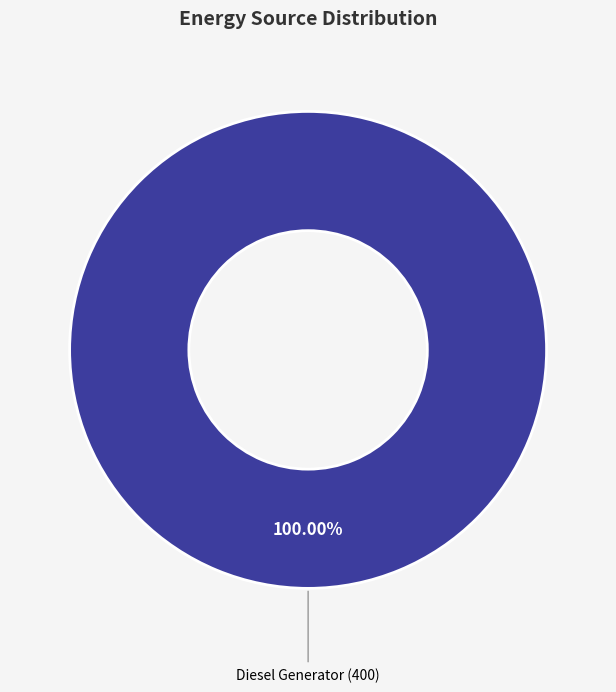

Does any single category account for the majority?

Yes